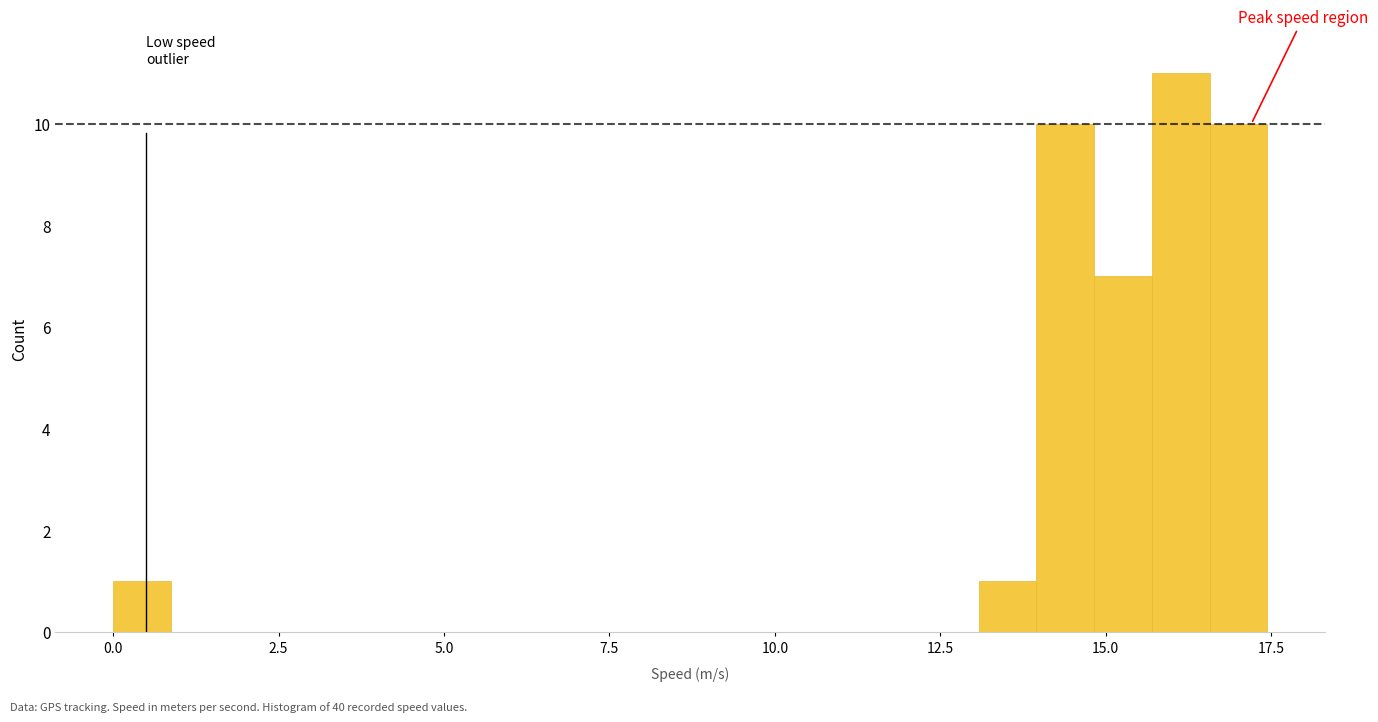

Read against the x-axis, roughly where is the centre of the tallest bar?

16.0